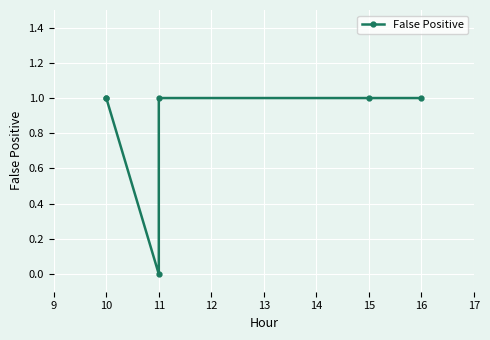

True or false: the data shows 0 at 11.

True